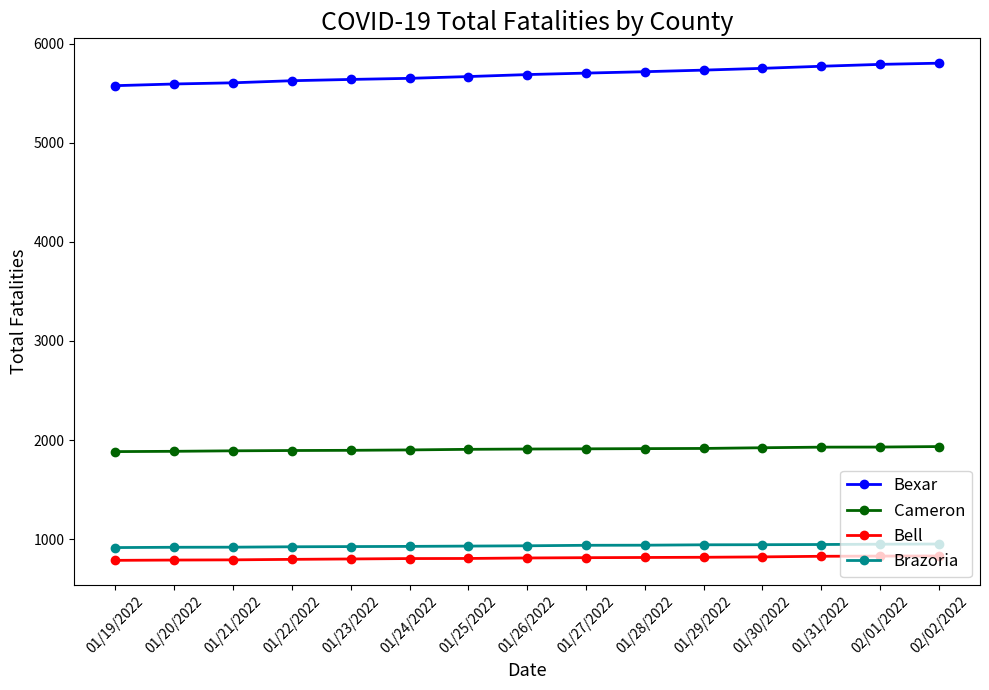

What is the minimum value shown in the chart?

785